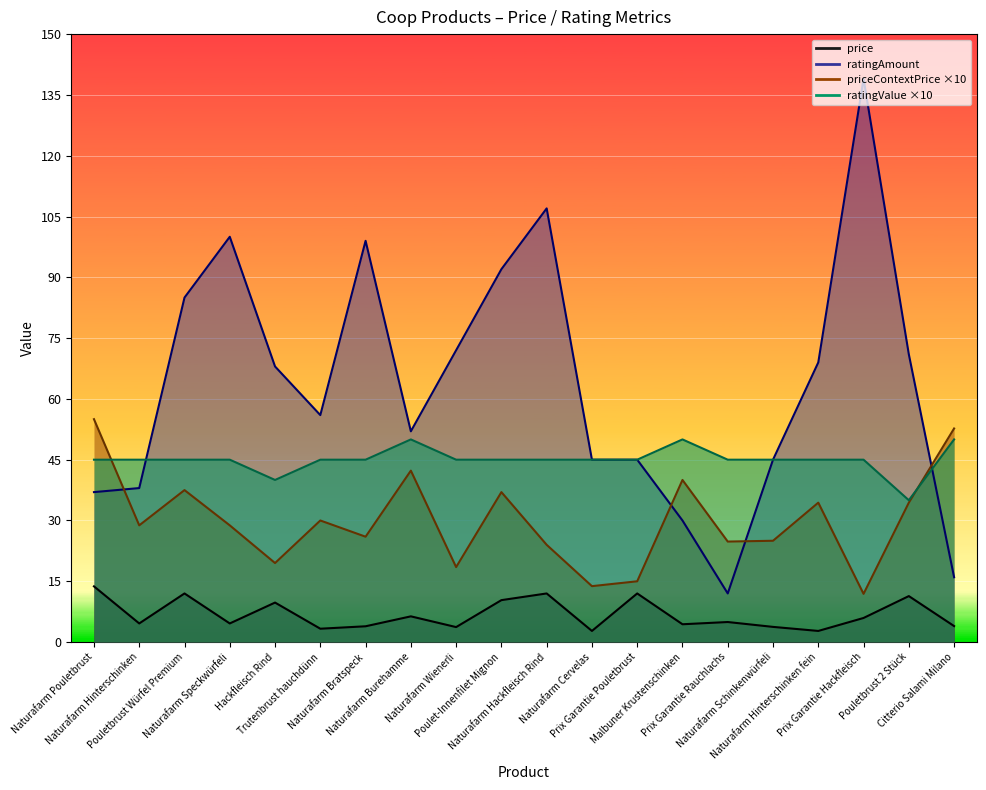

Is the value of ratingValue at Naturafarm Hinterschinken fein greater than the value of price at Prix Garantie Hackfleisch?

Yes